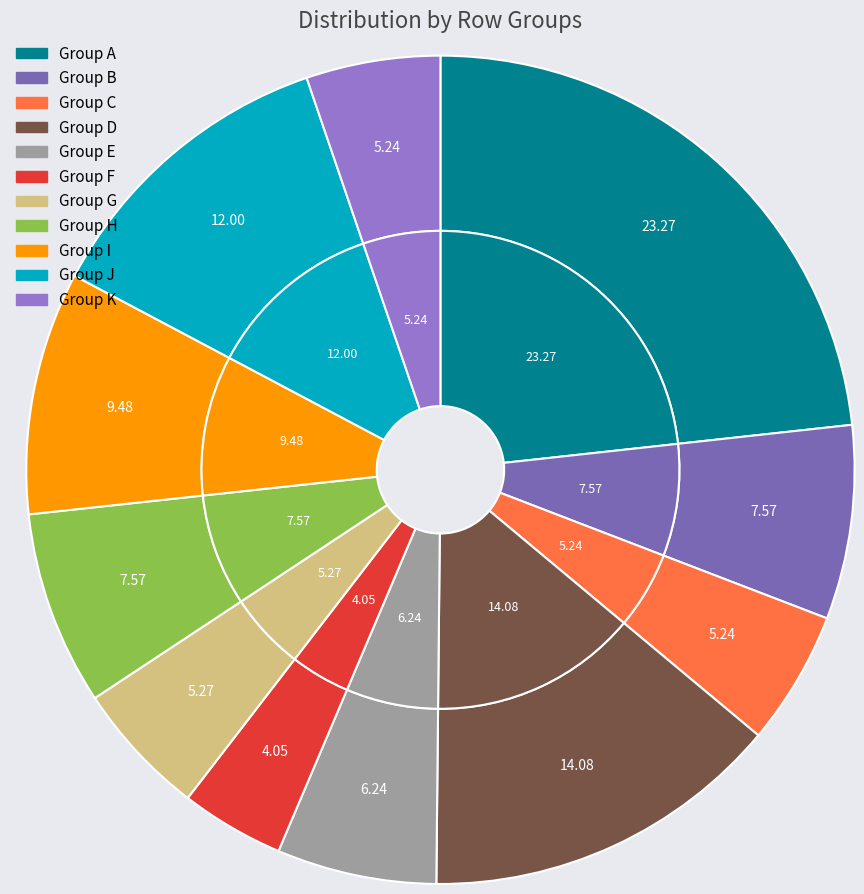

Is there a majority slice in this chart?

No